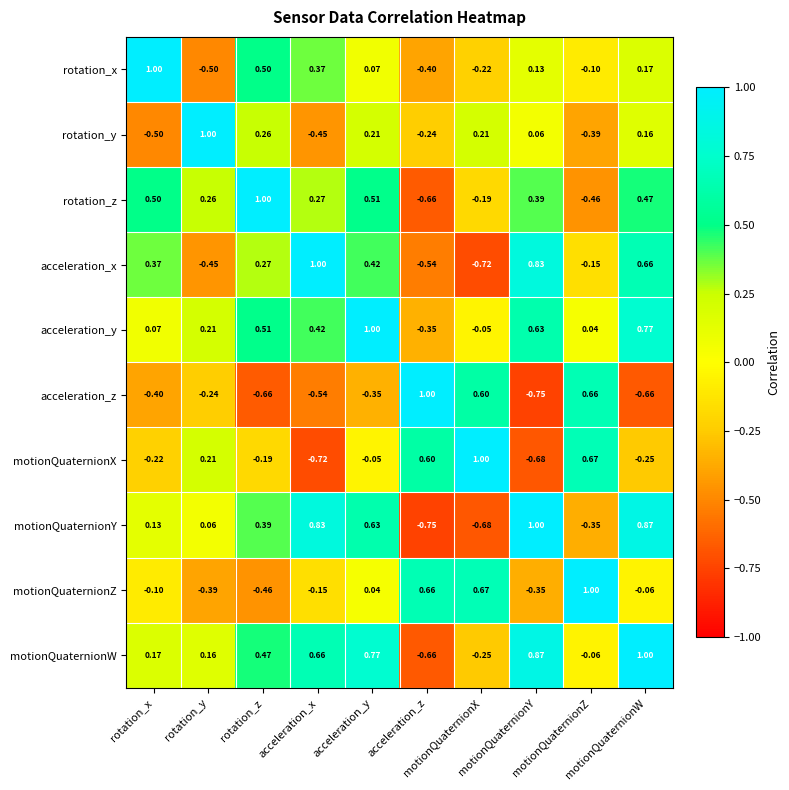

How many series are shown in this chart?

10